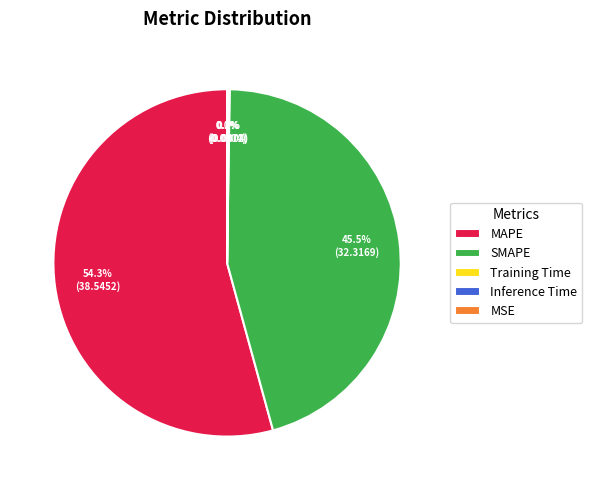

Between SMAPE and MAPE, which is larger?

MAPE